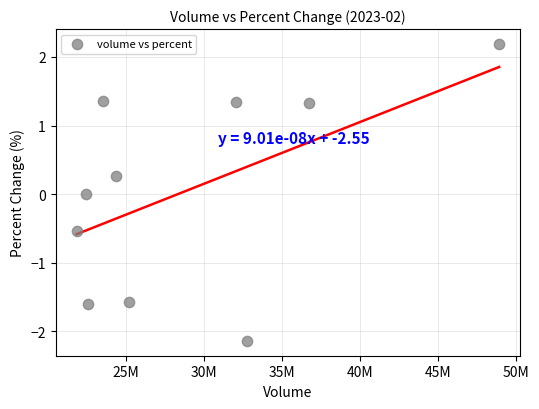

What is the range of X values (max minus min)?

27052437.0